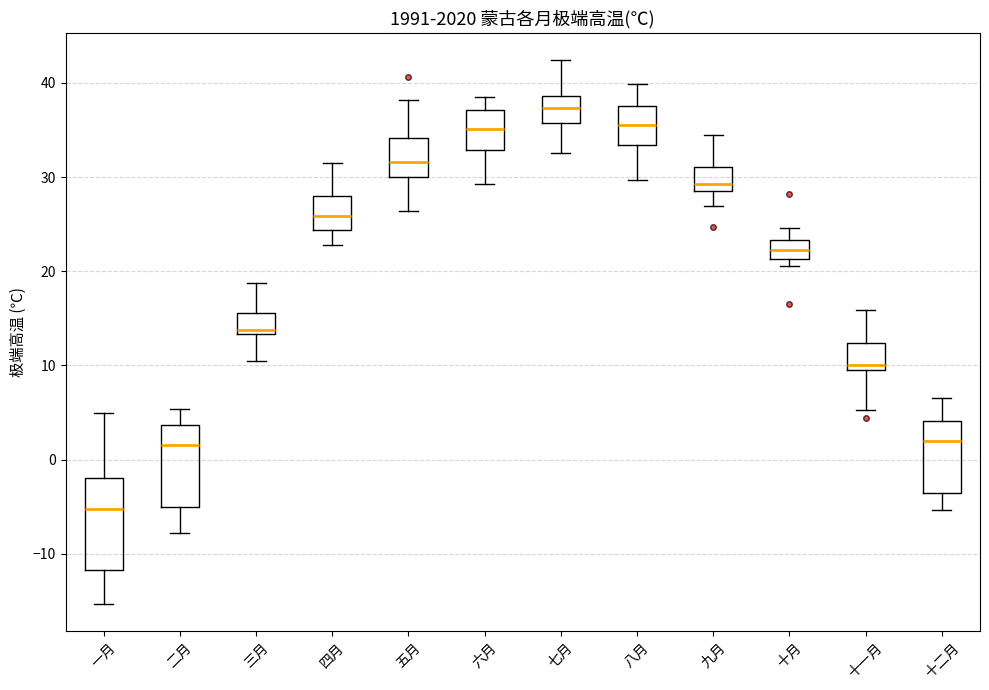

Reading left to right, read every box against the y-axis: the position of its median line, the range the box covers, and the ends of its whiskers. The values are not printed on the chart, so give them approximately, as read against the axis.

一月: median -5, box -12 to -2, whiskers -15 to 5
二月: median 2, box -5 to 4, whiskers -8 to 5
三月: median 14, box 13 to 16, whiskers 11 to 19
四月: median 26, box 24 to 28, whiskers 23 to 32
五月: median 32, box 30 to 34, whiskers 26 to 38
六月: median 35, box 33 to 37, whiskers 29 to 39
七月: median 37, box 36 to 39, whiskers 33 to 42
八月: median 36, box 33 to 38, whiskers 30 to 40
九月: median 29 (just above the box's lower edge), box 29 to 31, whiskers 27 to 35
十月: median 22, box 21 to 23, whiskers 21 (just below the box's lower edge) to 25
十一月: median 10 (just above the box's lower edge), box 10 to 12, whiskers 5 to 16
十二月: median 2, box -4 to 4, whiskers -5 to 7